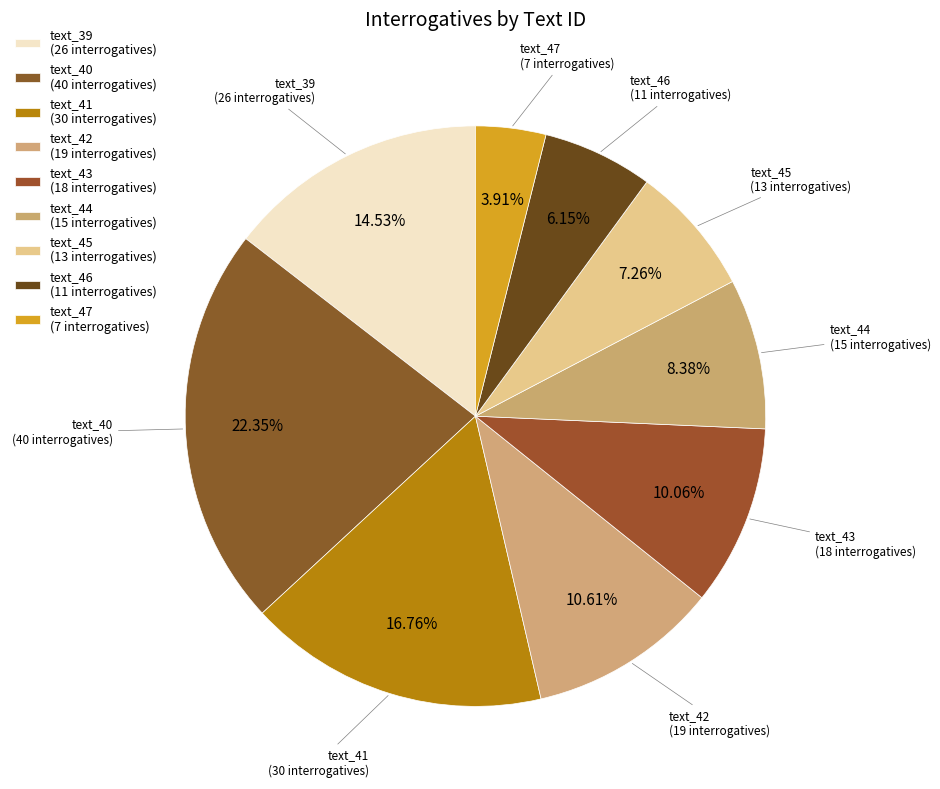

How many slices are in this pie chart?

9